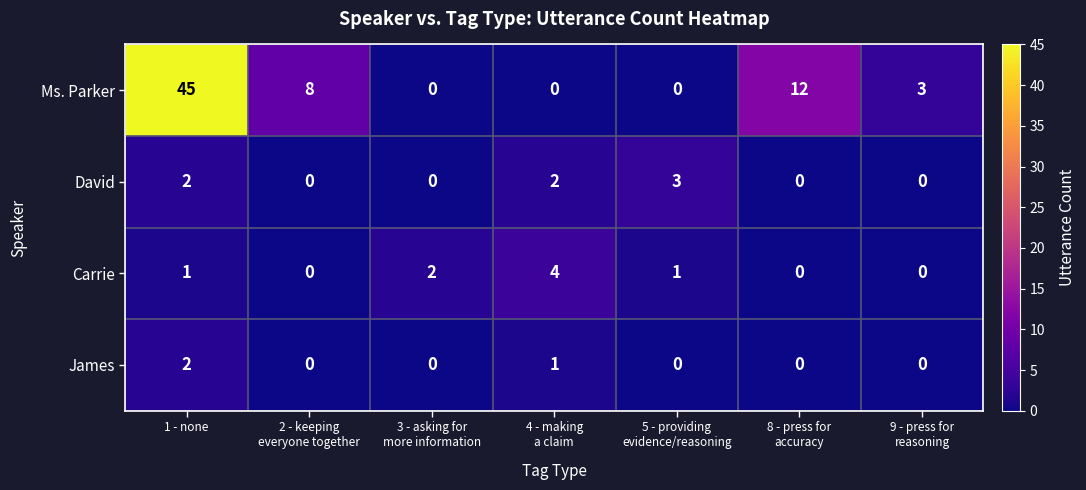

What is the maximum value shown in the chart?

45